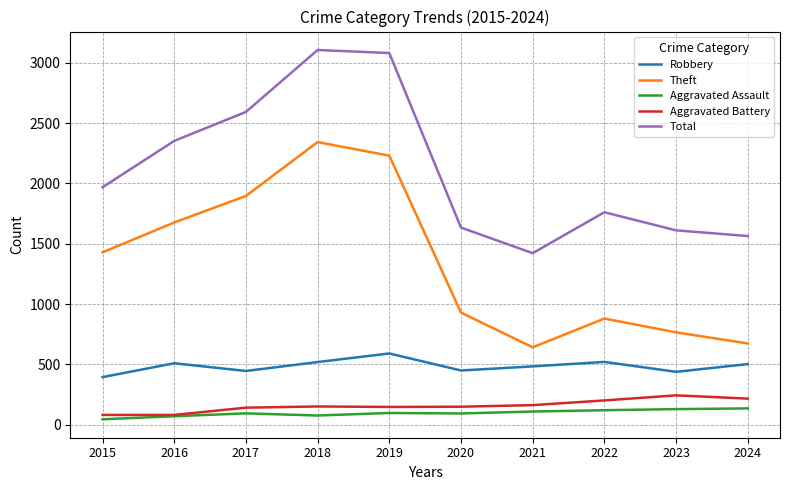

Between 2016 and 2023, which series saw the biggest shift?

Theft